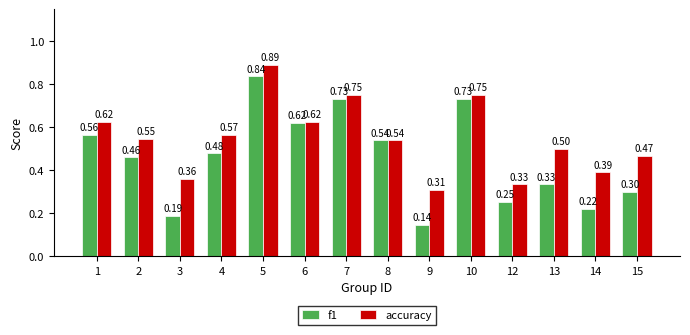

Between 5 and 12, which series saw the biggest shift?

f1